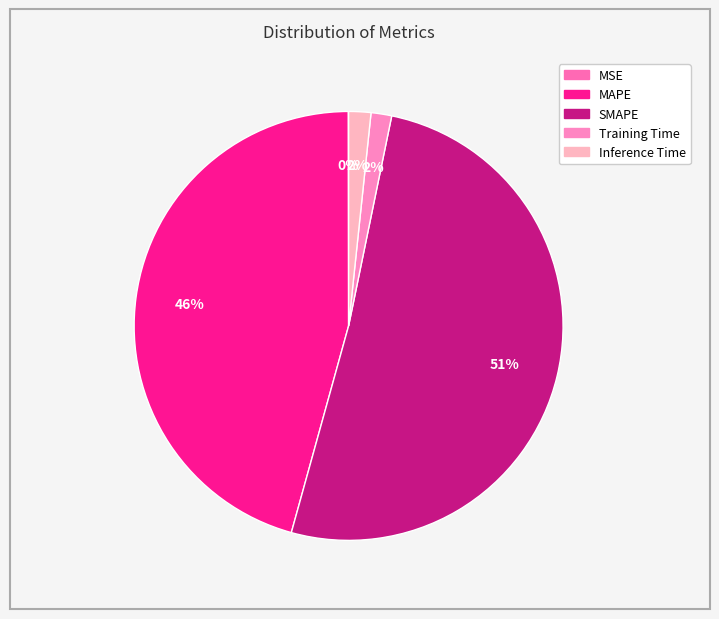

How much of the chart is everything except Training Time?

98.4%